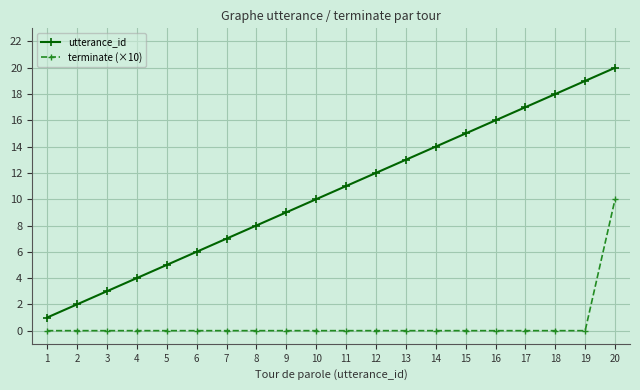

What is the difference between the highest and lowest values at 13?

13